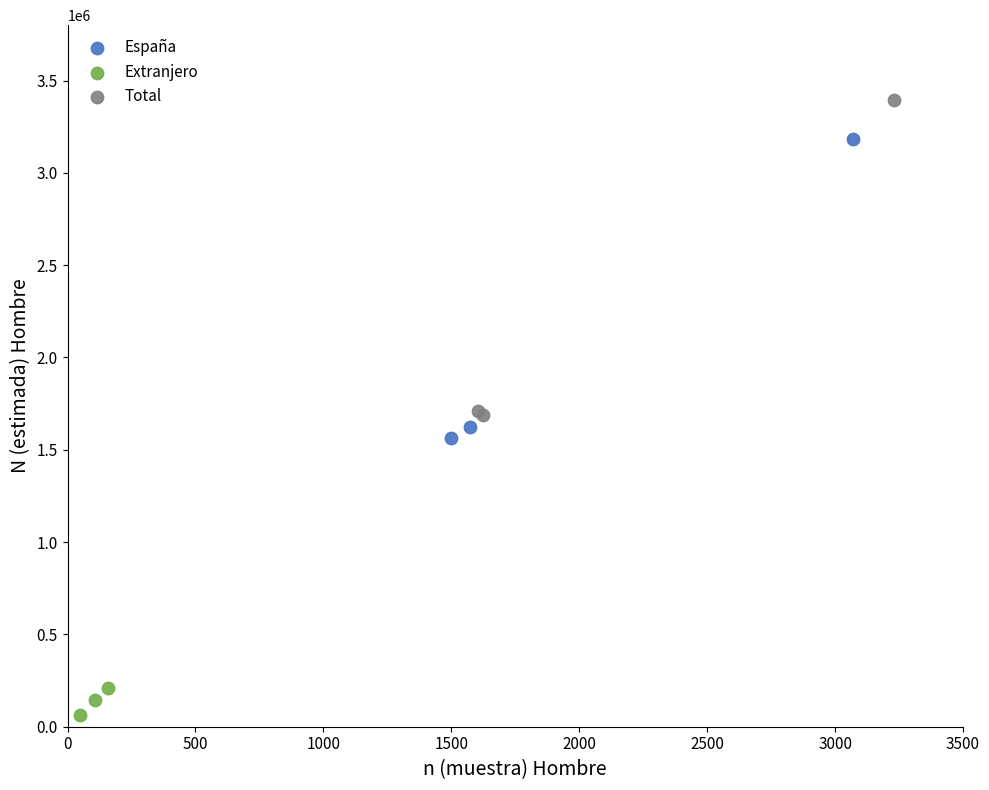

Which series reaches the minimum Y coordinate?

Extranjero